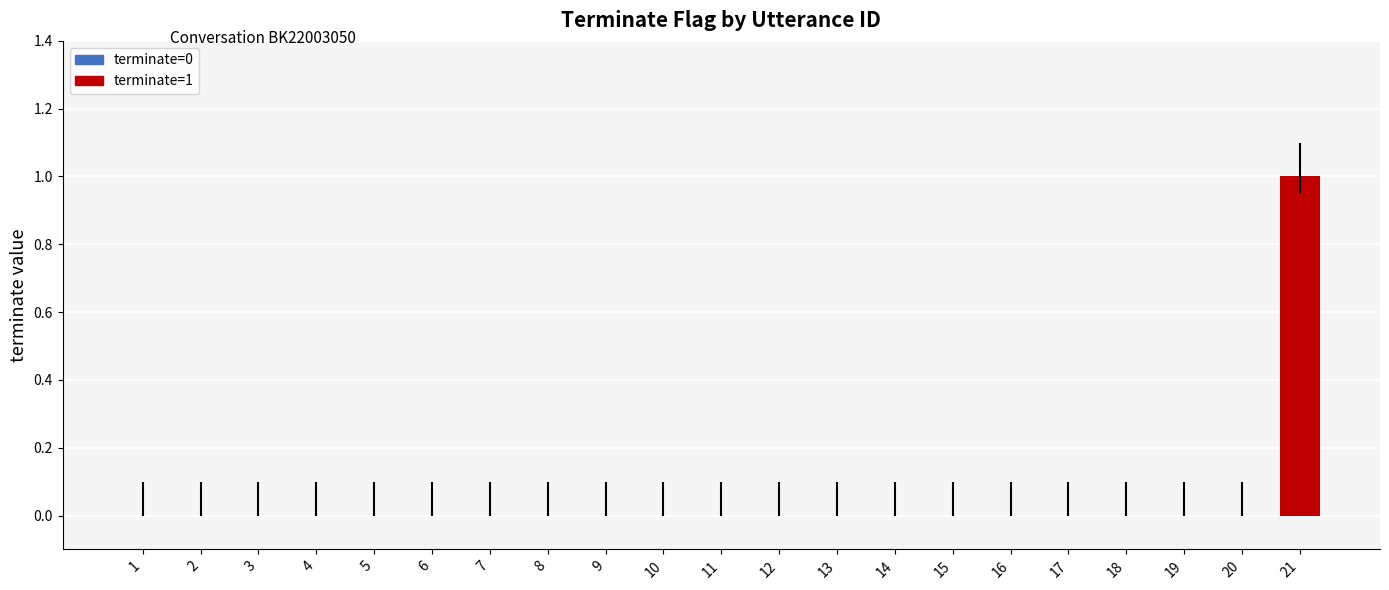

Which category has the highest value across all series?

21